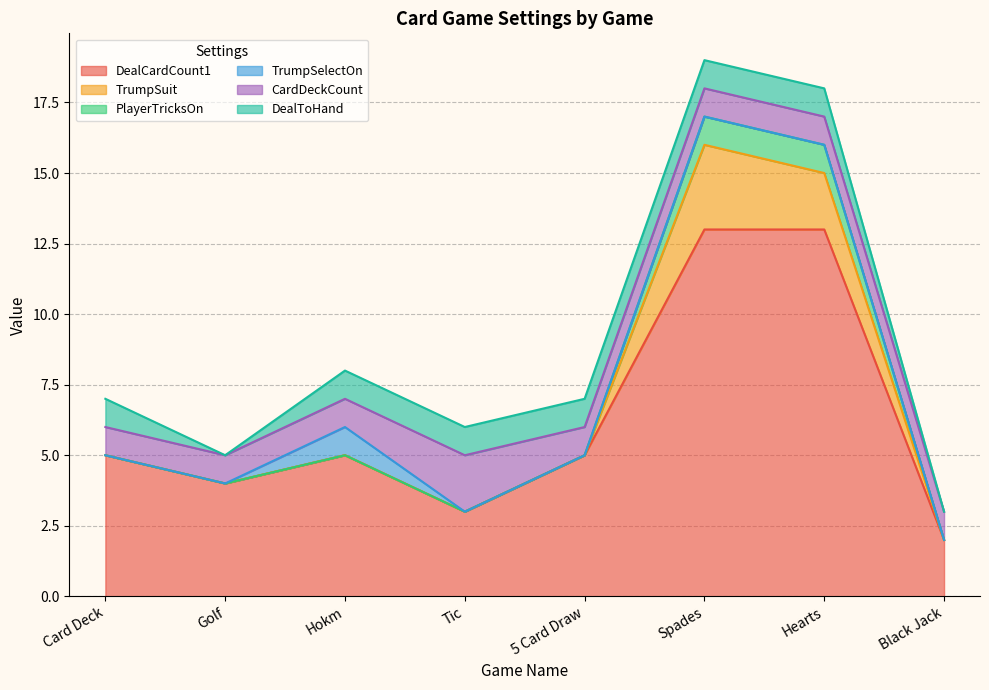

List the labels in order of DealToHand value, largest first.

Card Deck, Hokm, Tic, 5 Card Draw, Spades, Hearts, Golf, Black Jack